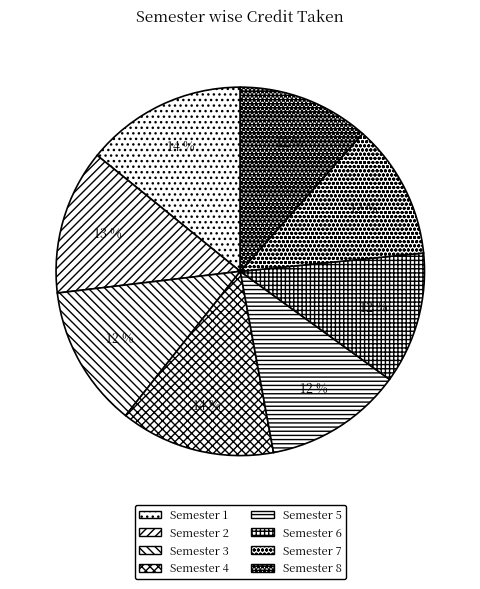

Is the sum of Semester 6 and Semester 5 greater than half?

No